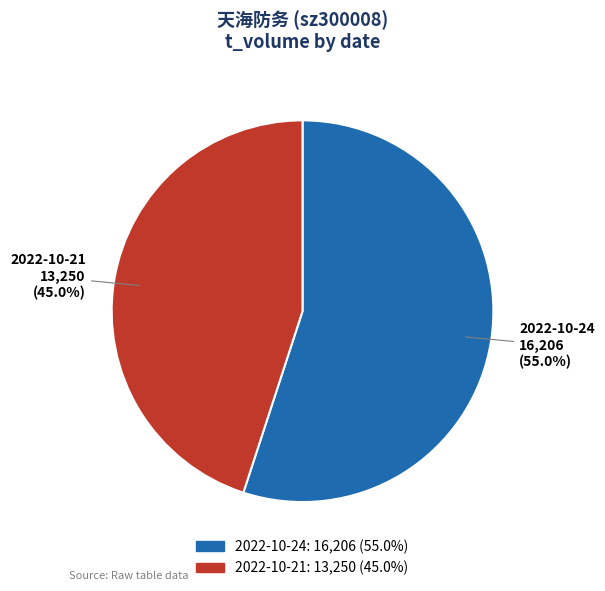

Which slice is the largest?

2022-10-24